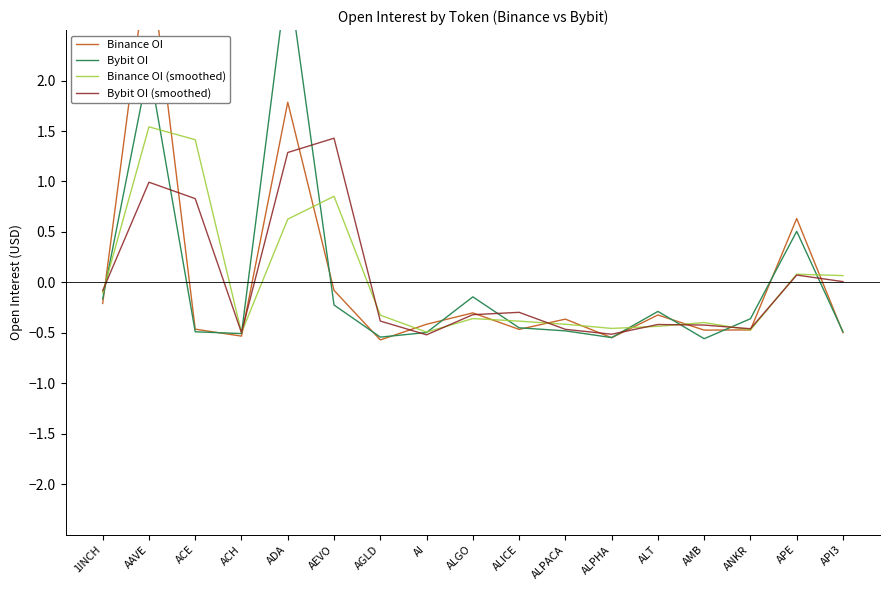

List the labels in order of Bybit OI value, largest first.

ADA, AAVE, APE, ALGO, 1INCH, AEVO, ALT, ANKR, ALICE, ALPACA, ACE, API3, AI, ACH, AGLD, ALPHA, AMB